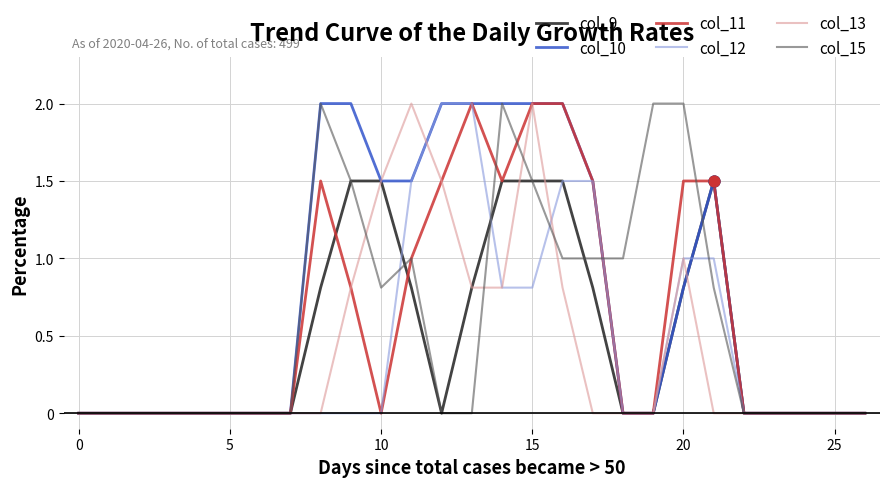

Which series has the largest total across all categories?

col_10